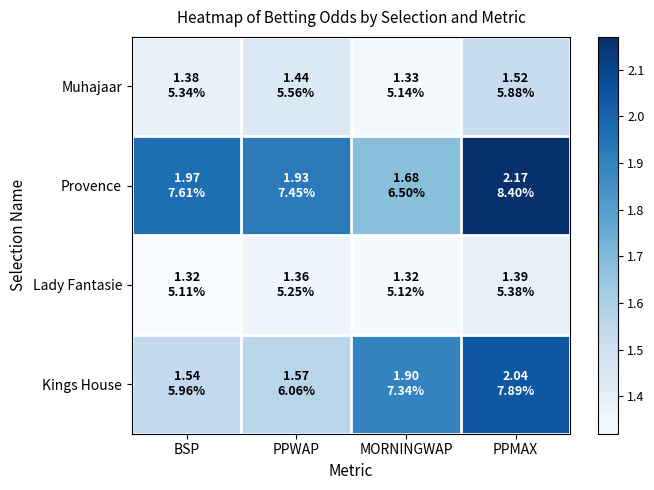

Count the number of data series in this chart.

4